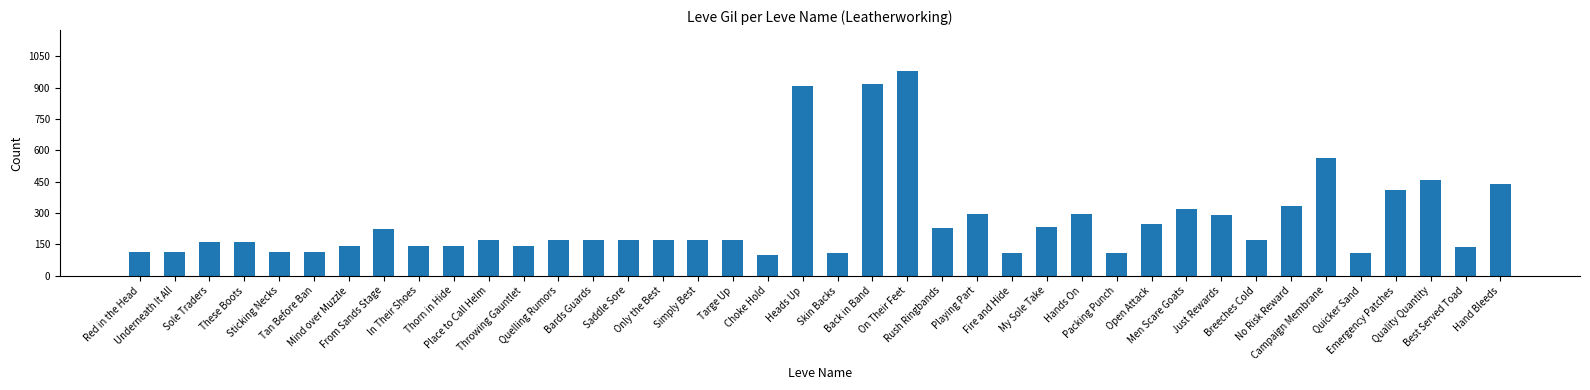

Where is the data nearest to the value 540?

Campaign Membrane